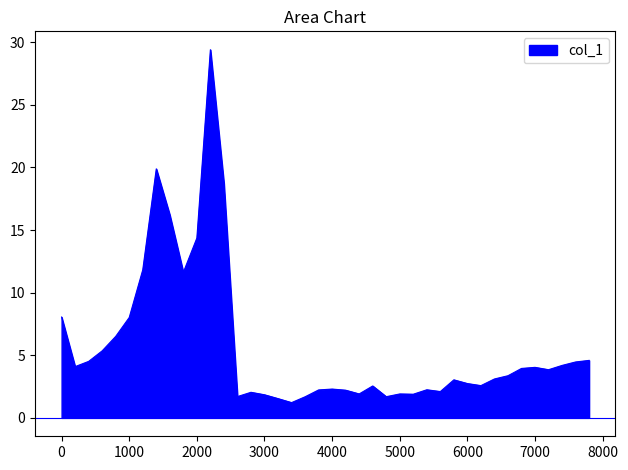

What is the difference between the second highest and minimum values?

18.7